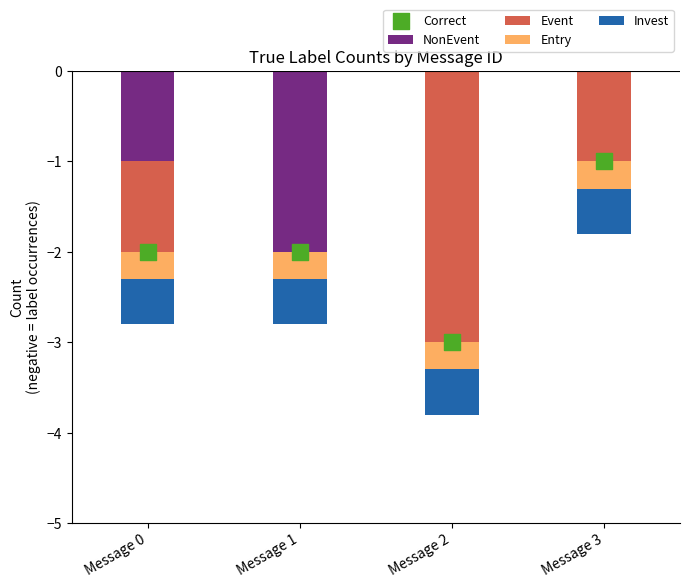

At how many categories does at least one series exceed -2?

4